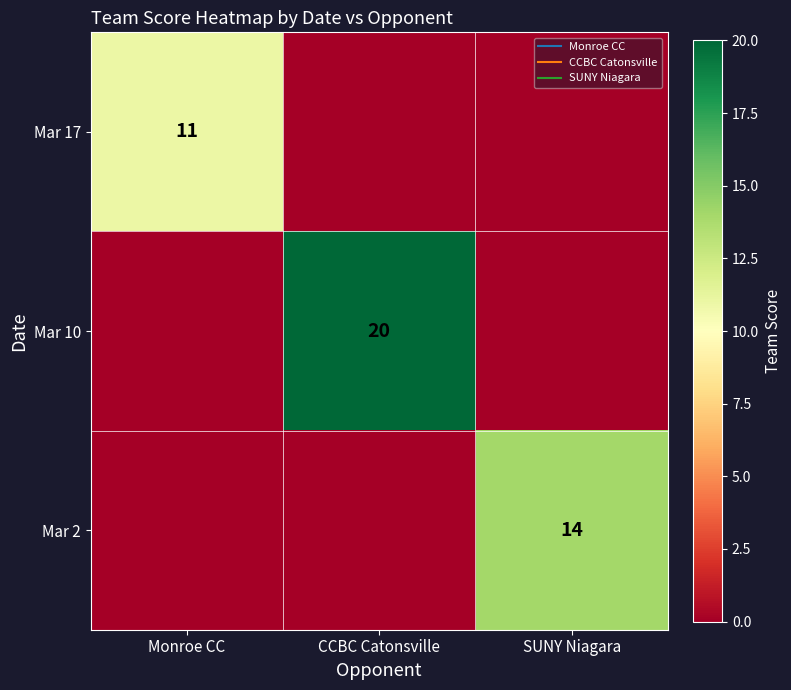

Is it true that Mar 2 equals 9 at CCBC Catonsville?

False